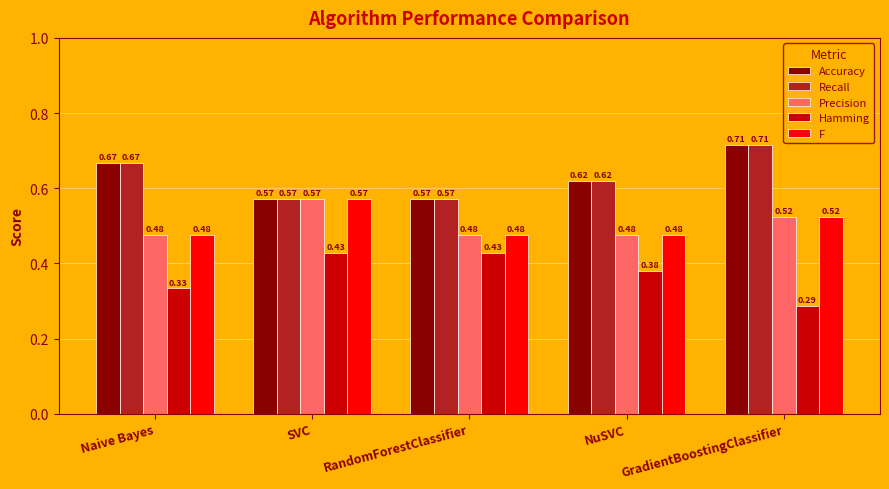

What is the sum of the Accuracy values at Naive Bayes and GradientBoostingClassifier?

1.4